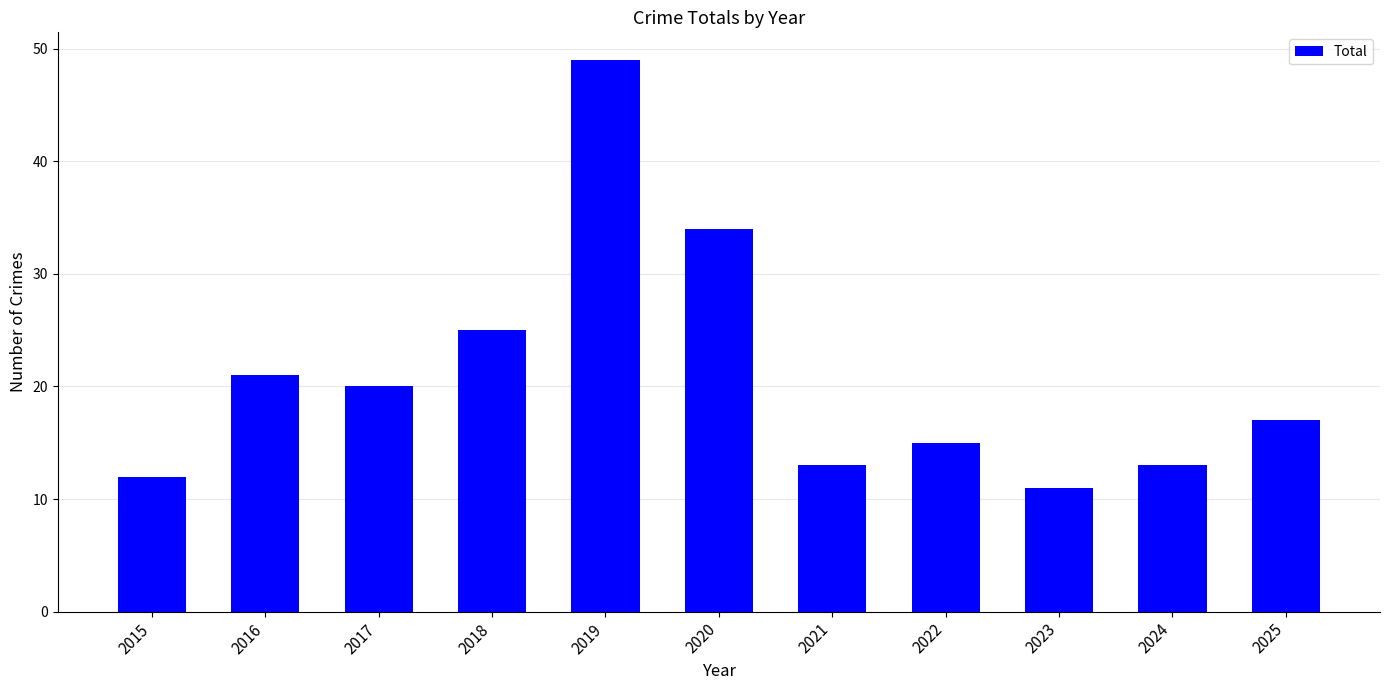

What is the value of the 3rd bar from the left?

20